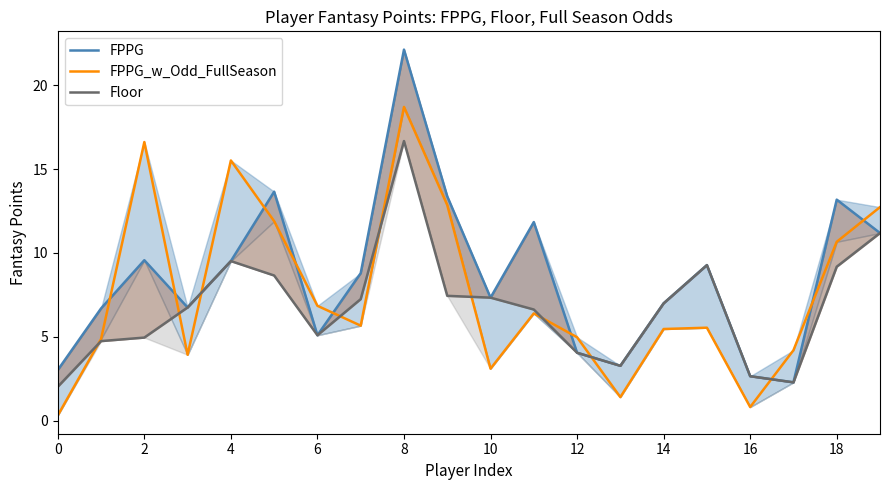

Which series changed the most between 6 and 12?

FPPG